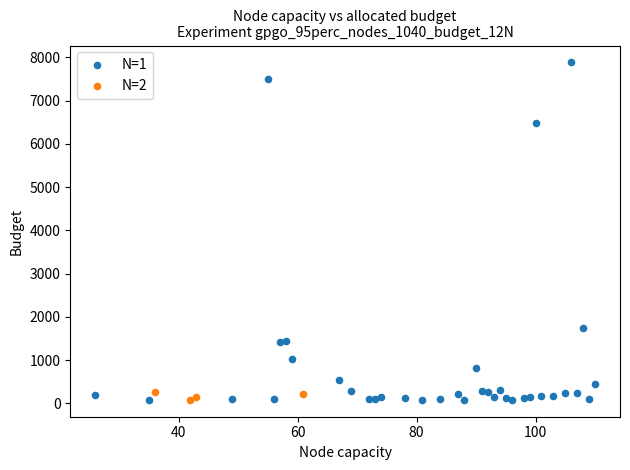

Which series reaches the maximum Y coordinate?

N=1